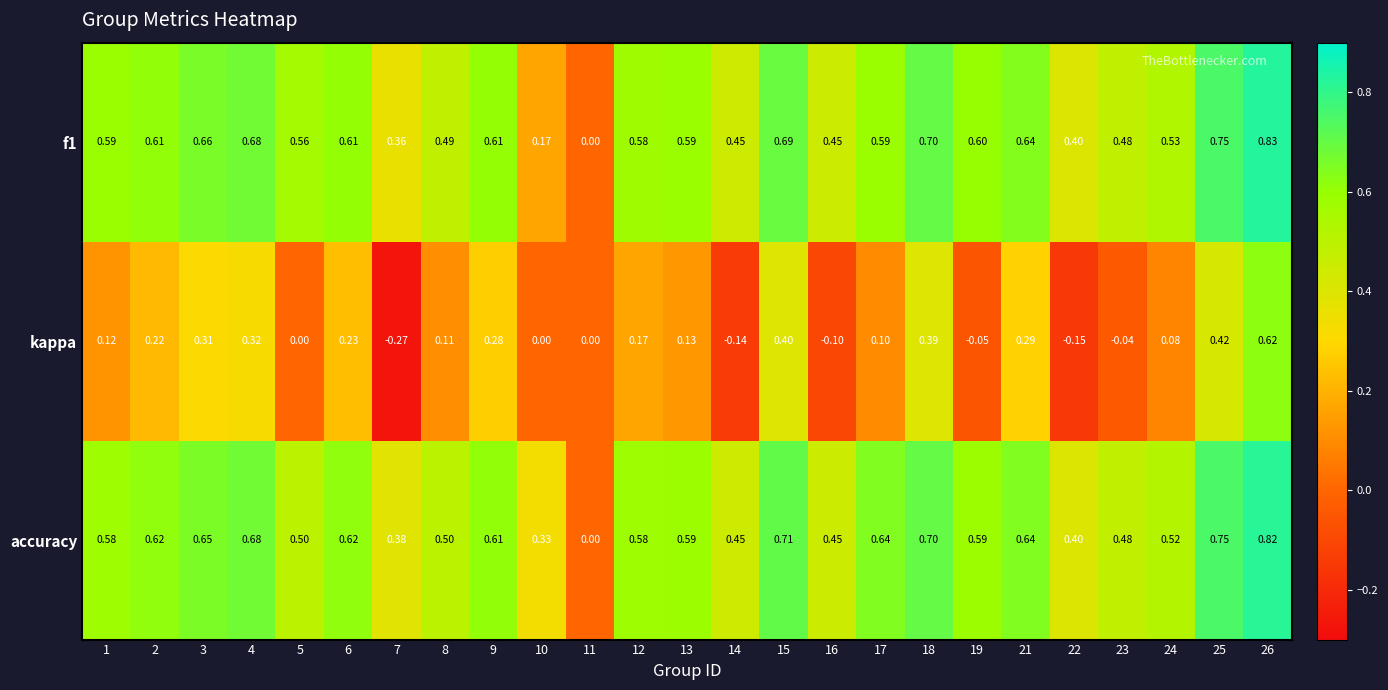

Which series has the widest spread of values?

kappa